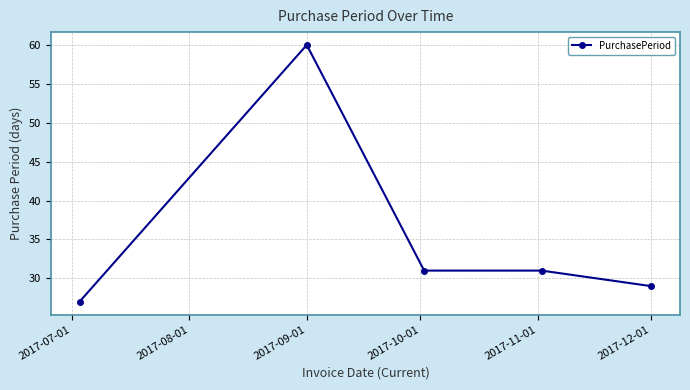

What is the average value?

36